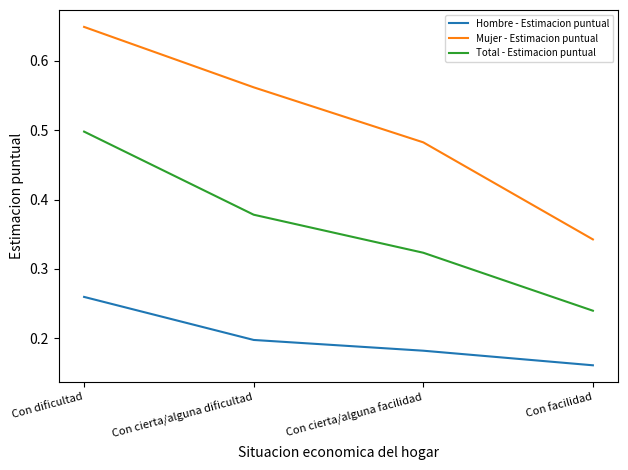

Is it true that Hombre - Estimacion puntual equals 0.2 at Con facilidad?

True